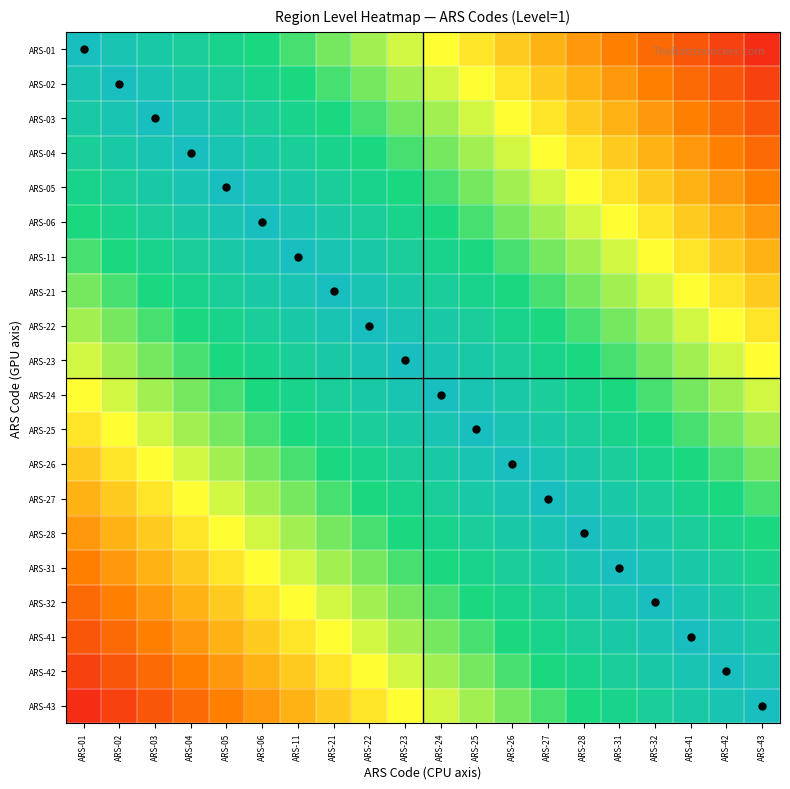

At which category does the chart reach its minimum across all series?

ARS-43